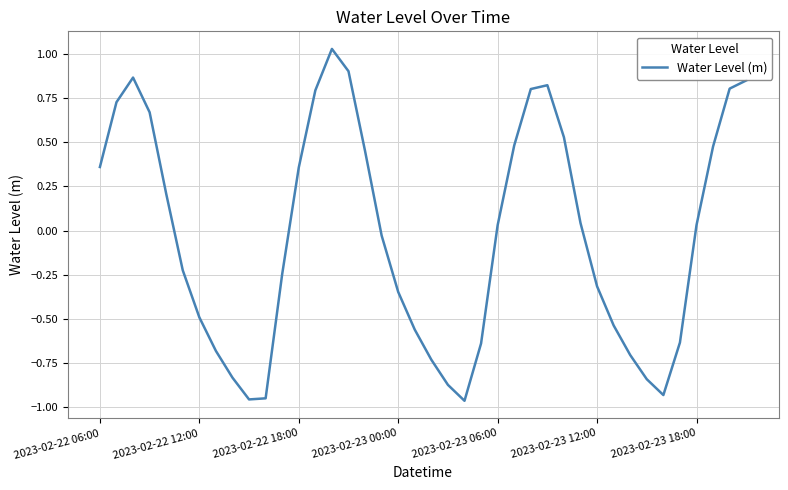

Does the chart have visible grid lines?

Yes